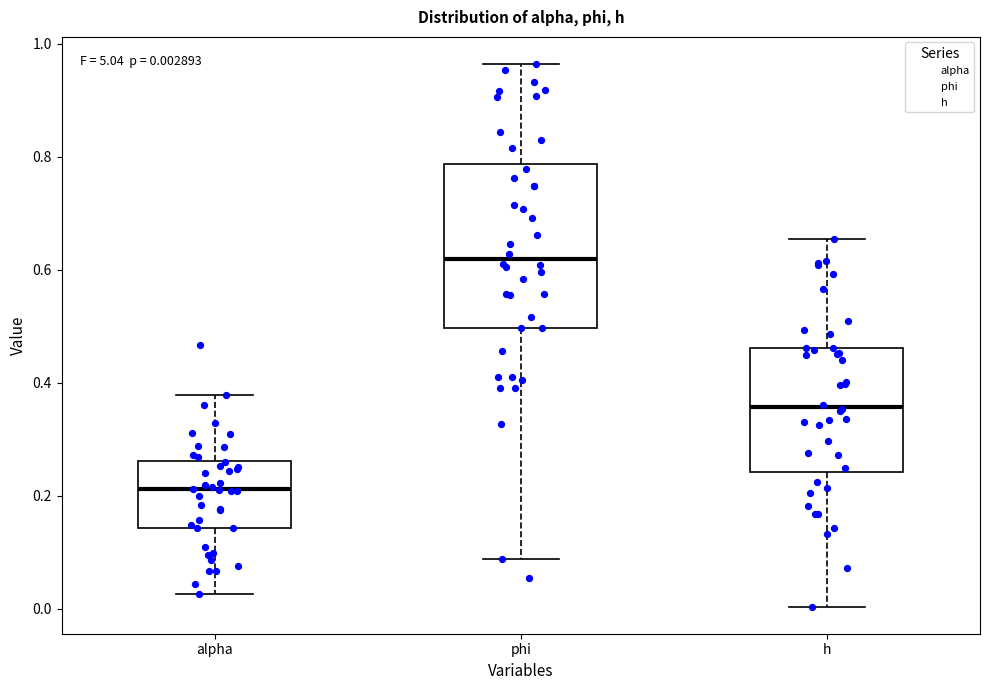

Which box has the lowest median line?

alpha